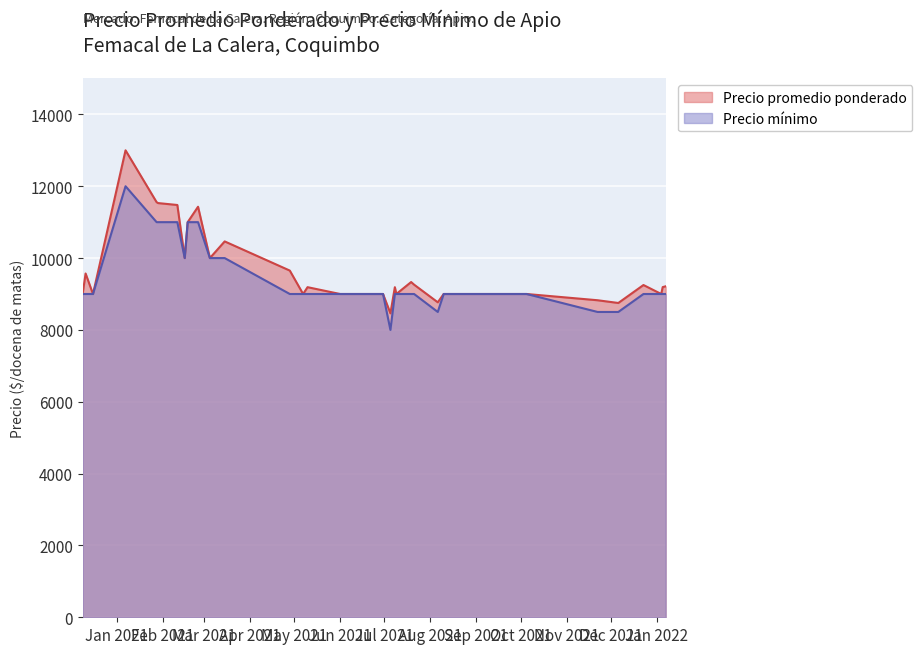

What is the maximum value for Precio minimo?

12000